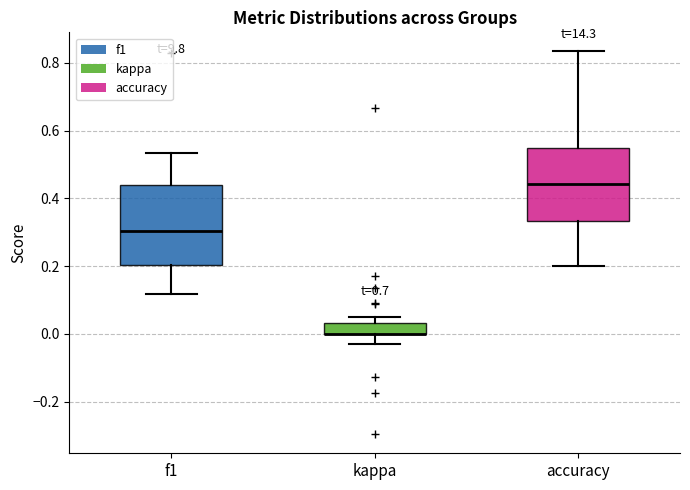

Where is the lower edge of the box for kappa on the y-axis? The values are not printed on the chart, so give them approximately, as read against the axis.

0.00